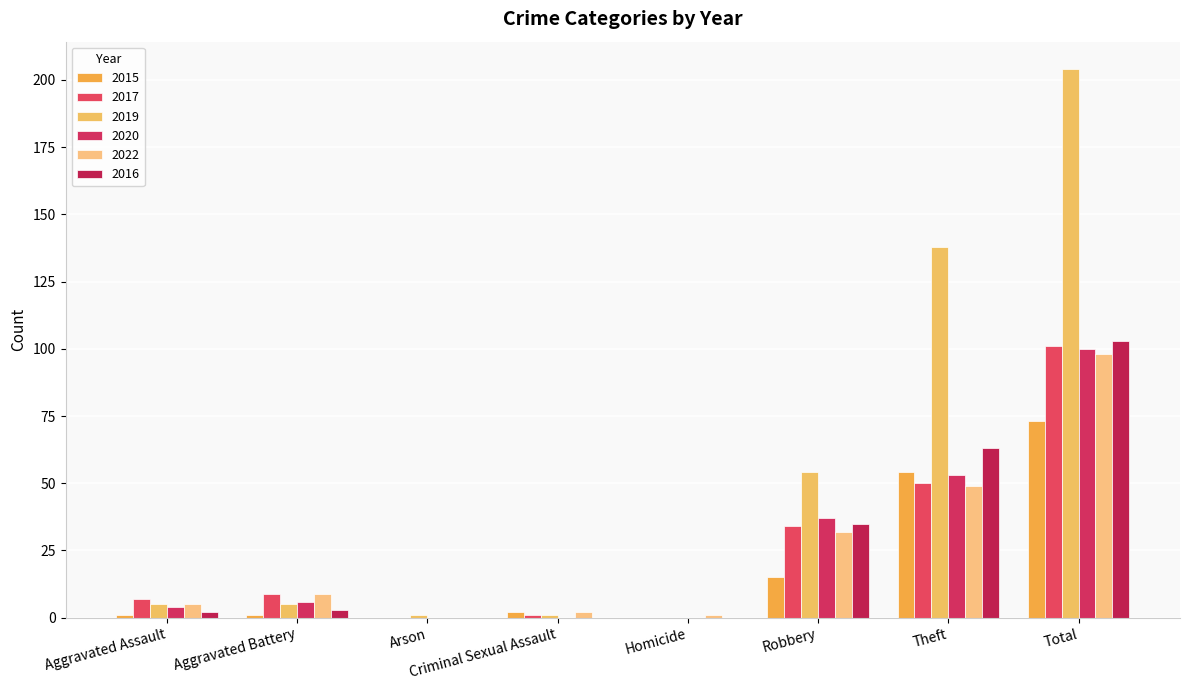

The value of 2015 at Robbery is 27. True or false?

False